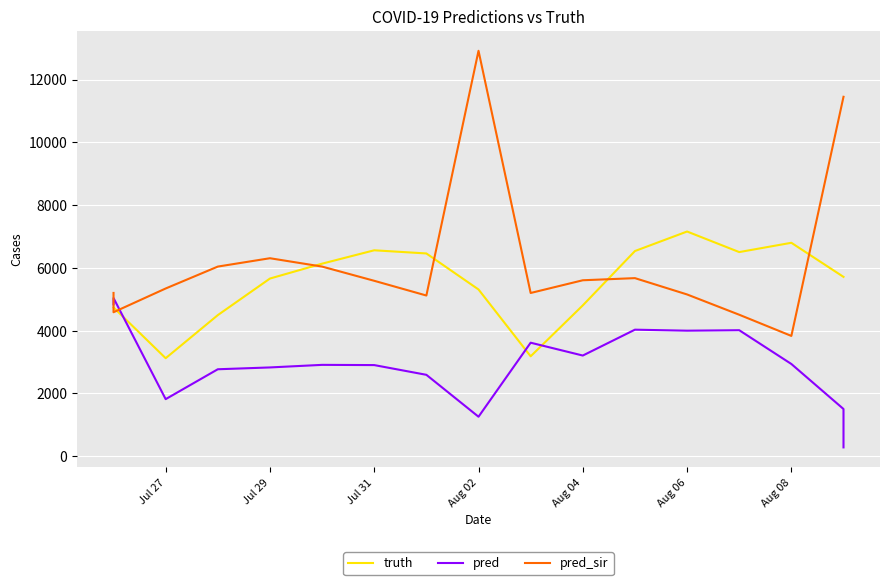

True or false: pred has a value of 1517.8 at Jul 31.

False